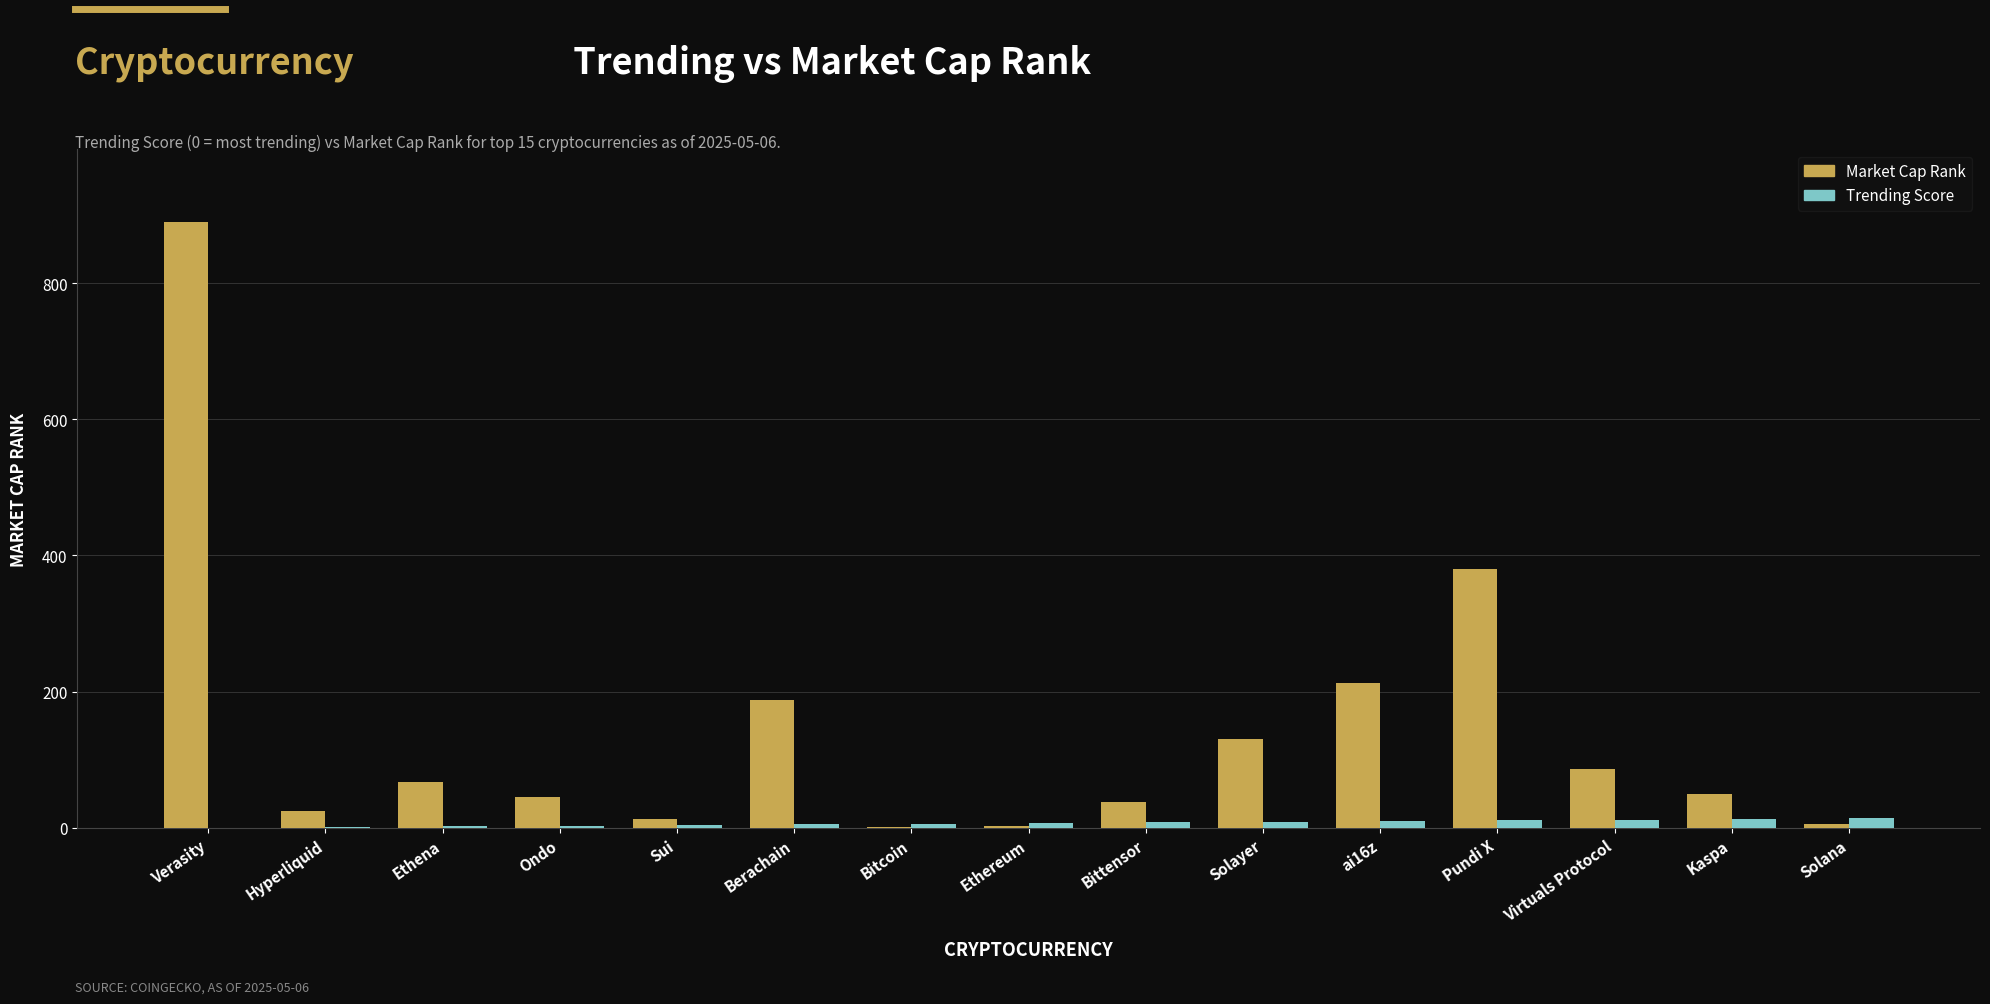

Which label corresponds to the largest value in the chart?

Verasity